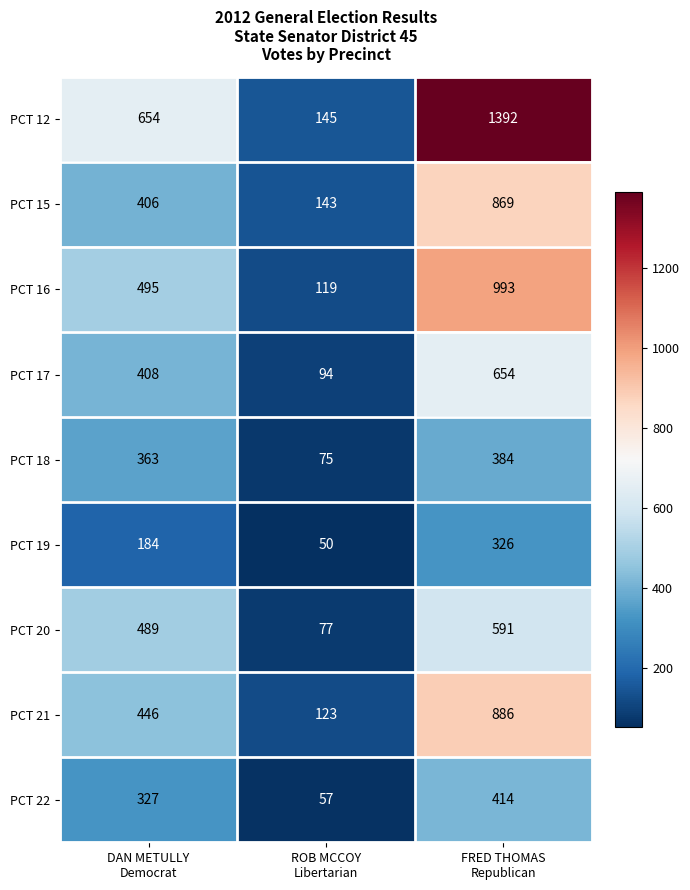

Which series has the widest spread of values?

PCT 12